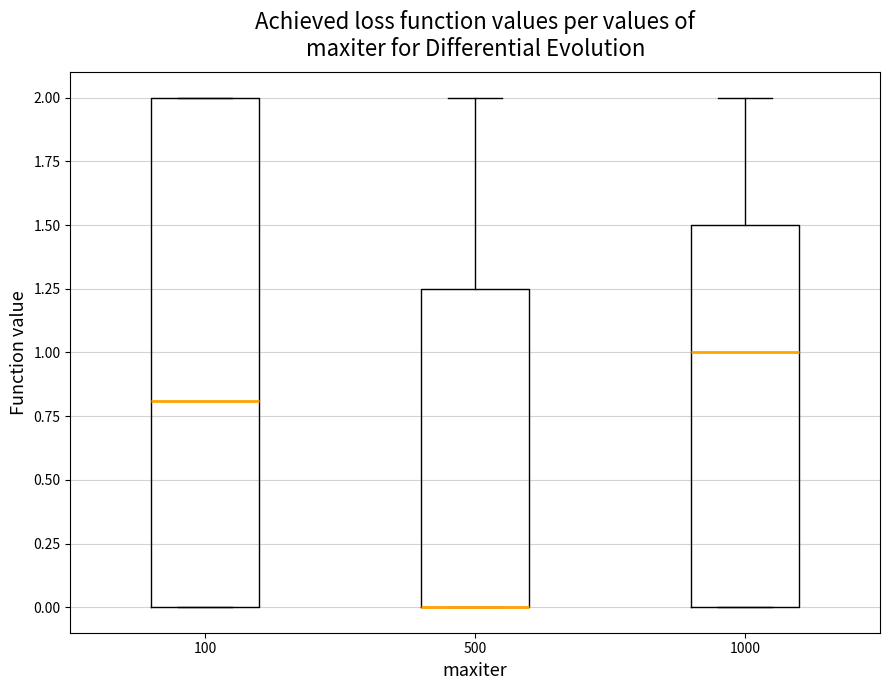

Reading left to right, transcribe this box plot: for each box, give where its median line is, the range the box spans, and where its two whiskers end, as read against the y-axis. The values are not printed on the chart, so give them approximately, as read against the axis.

100: median 0.80, box 0.00 to 2.00, whiskers 0.00 to 2.00
500: median 0.00 (drawn on the box's lower edge), box 0.00 to 1.25, whiskers 0.00 to 2.00
1000: median 1.00, box 0.00 to 1.50, whiskers 0.00 to 2.00